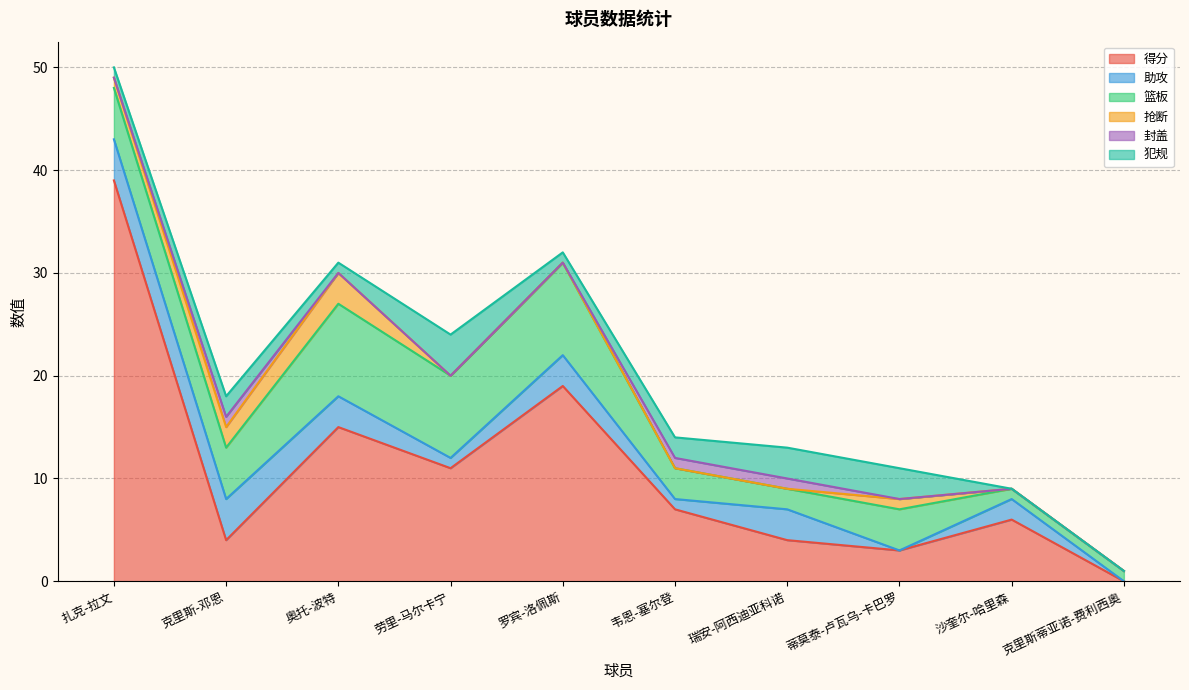

How many series are shown in this chart?

6